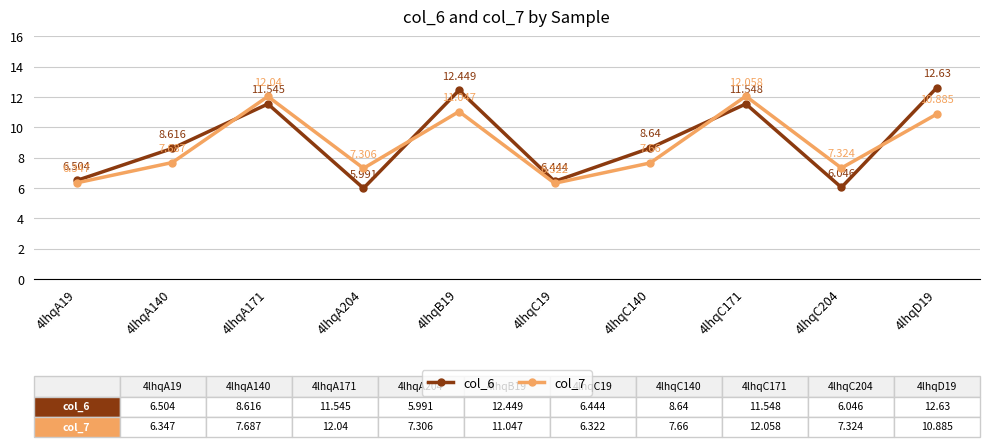

What are all the series names shown in the legend?

col_6, col_7